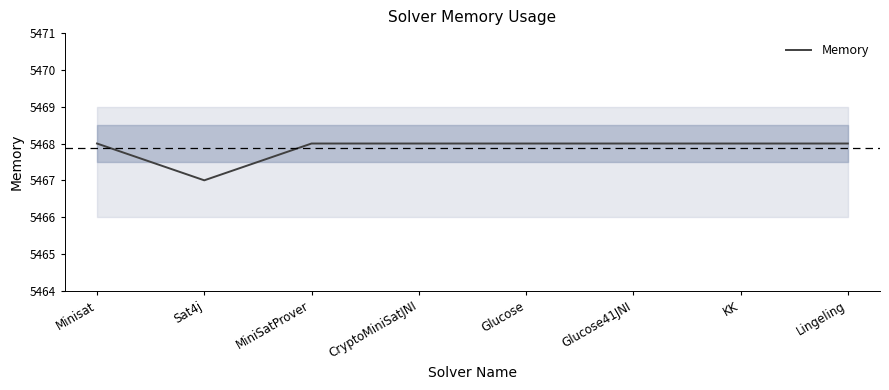

Does the chart display data point markers on the line(s)?

No